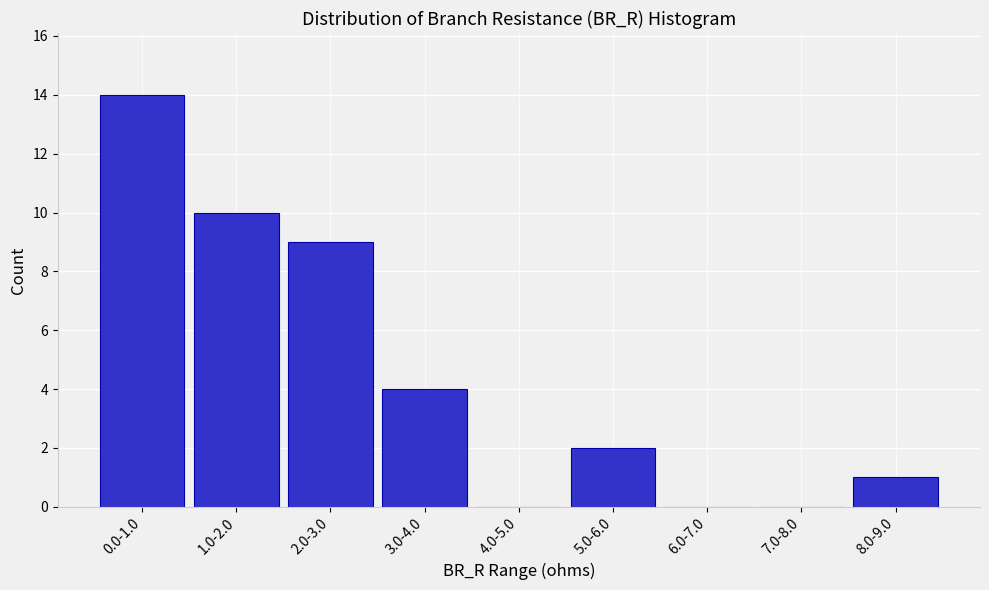

Reading left to right, extract all data points from this chart.

0.0-1.0=14	1.0-2.0=10	2.0-3.0=9	3.0-4.0=4	4.0-5.0=0	5.0-6.0=2	6.0-7.0=0	7.0-8.0=0	8.0-9.0=1